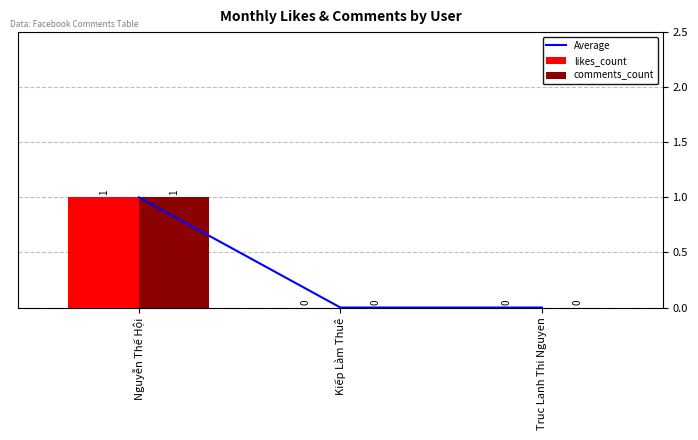

Reading right to left, what are all the values shown in this chart?

Average: 0	0	1
likes_count: 0	0	1
comments_count: 0	0	1